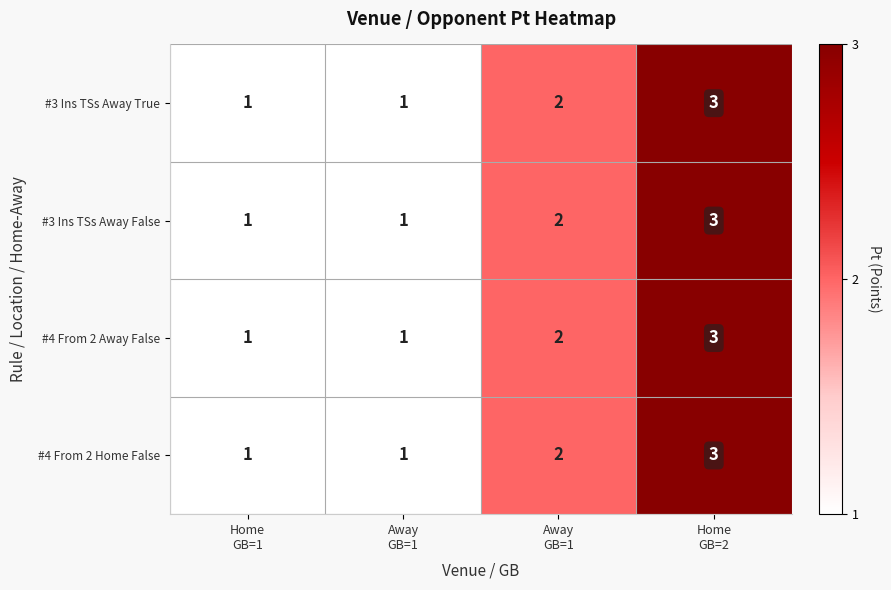

How many data points in #3 Ins TSs Away False are less than 2?

2